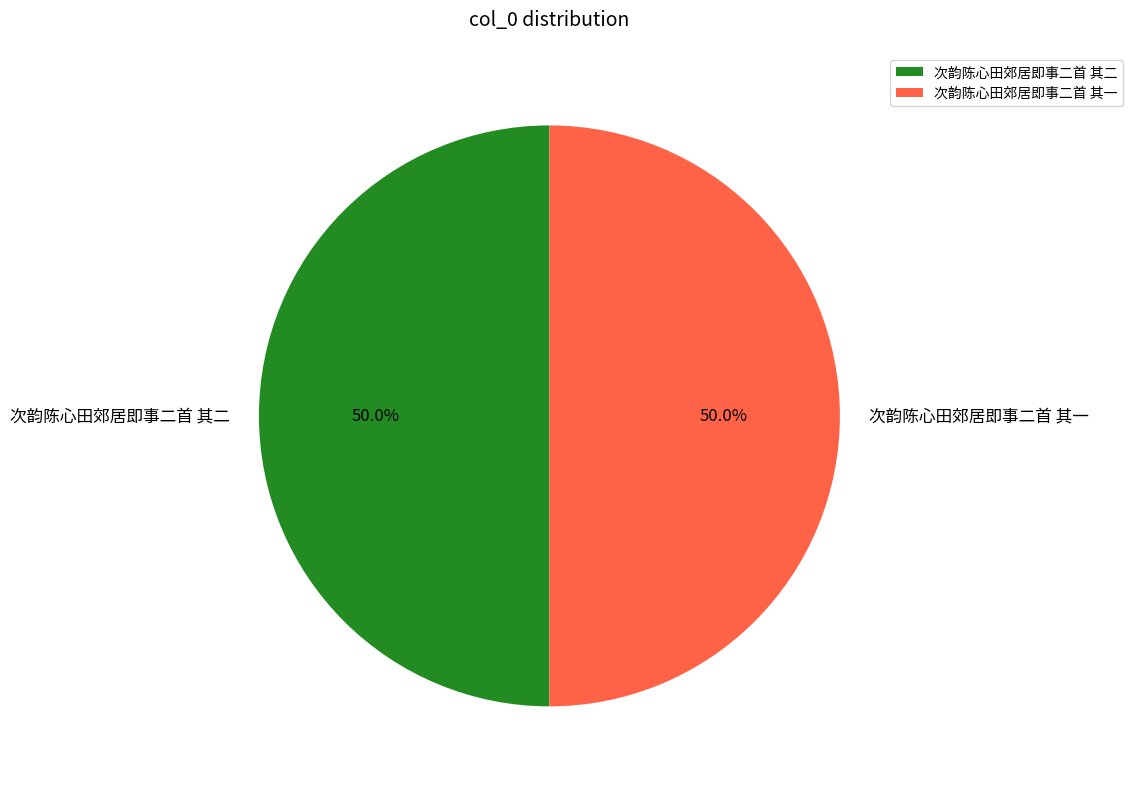

Is it true that 次韵陈心田郊居即事二首 其一 is 50% of the pie?

True